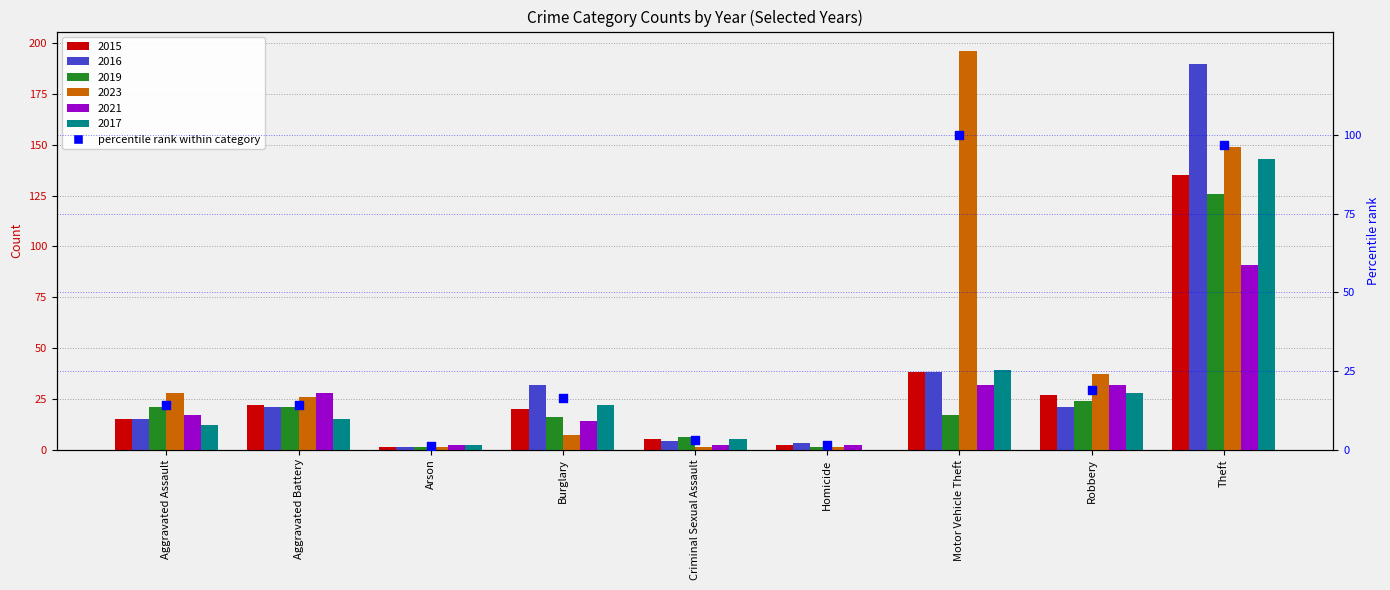

What is the change in value from Burglary to Criminal Sexual Assault?

-13.3